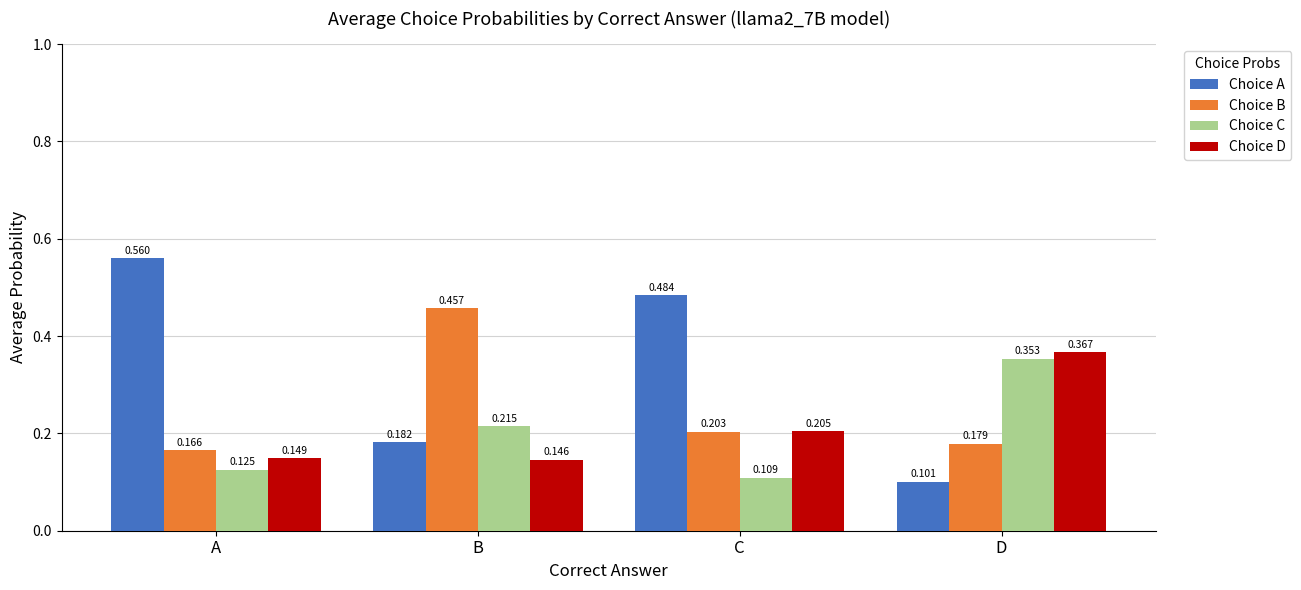

How many groups of bars are there?

4